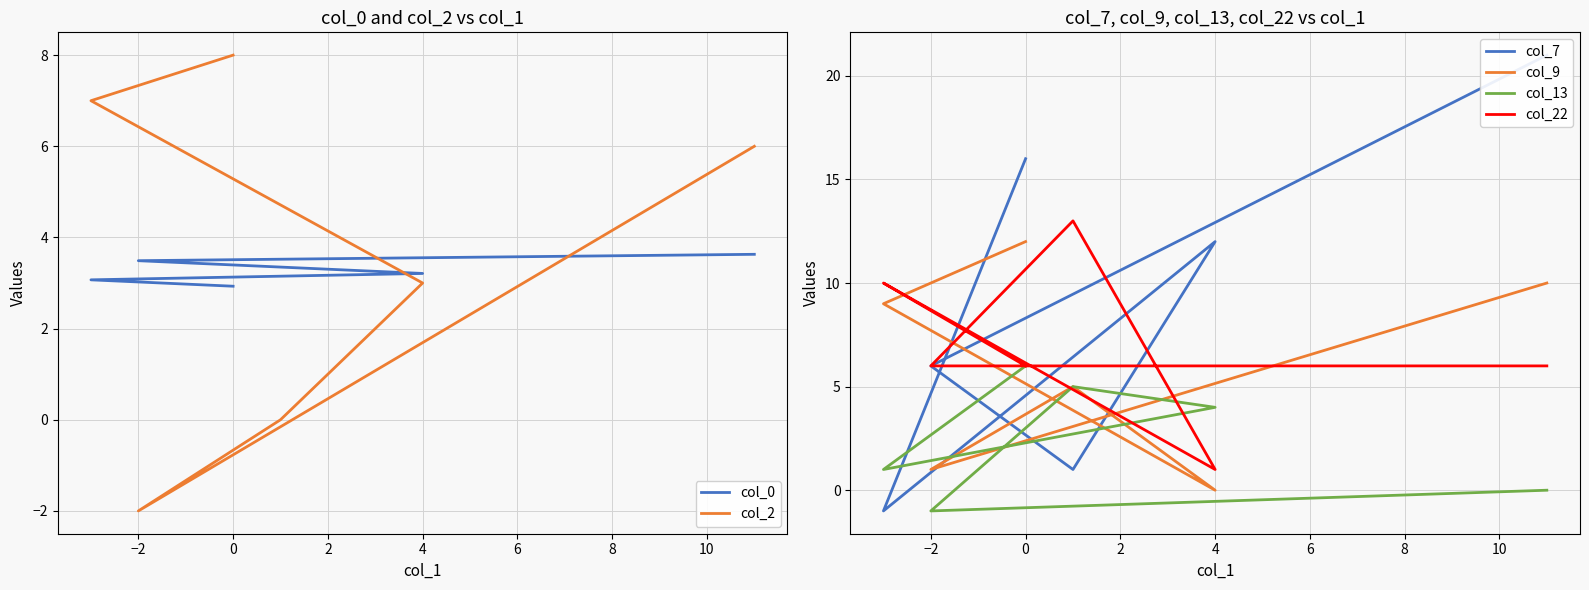

What is the average value of the col_2 series?

3.7